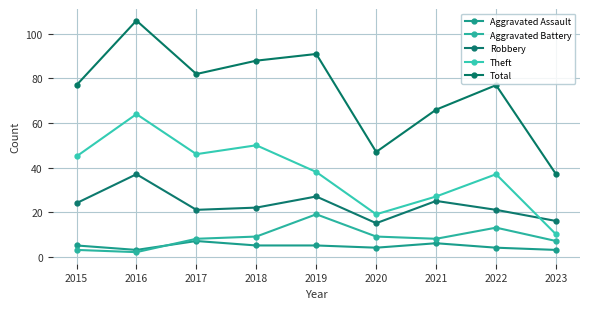

Reading left to right, list all the values displayed in this chart.

Aggravated Assault: 2015=5	2016=3	2017=7	2018=5	2019=5	2020=4	2021=6	2022=4	2023=3
Aggravated Battery: 2015=3	2016=2	2017=8	2018=9	2019=19	2020=9	2021=8	2022=13	2023=7
Robbery: 2015=24	2016=37	2017=21	2018=22	2019=27	2020=15	2021=25	2022=21	2023=16
Theft: 2015=45	2016=64	2017=46	2018=50	2019=38	2020=19	2021=27	2022=37	2023=10
Total: 2015=77	2016=106	2017=82	2018=88	2019=91	2020=47	2021=66	2022=77	2023=37